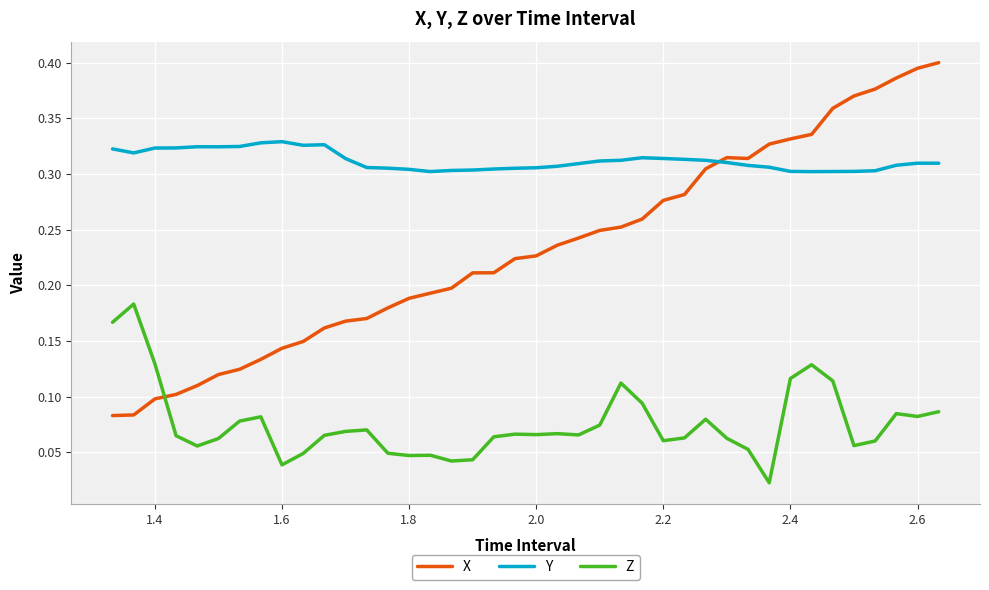

Rank the series by their maximum value, from highest to lowest.

X, Y, Z